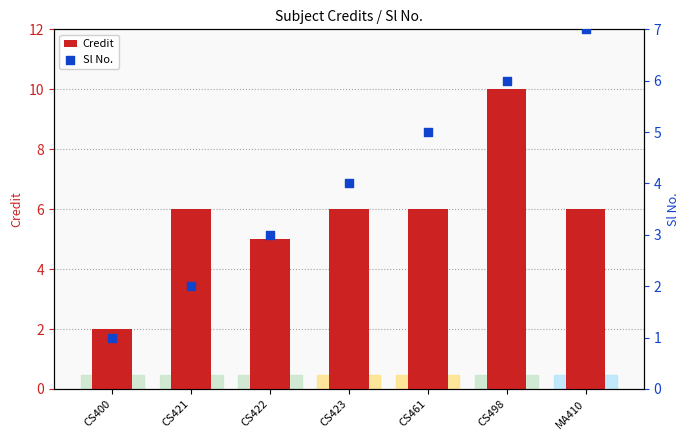

At how many categories does at least one series exceed 2?

6